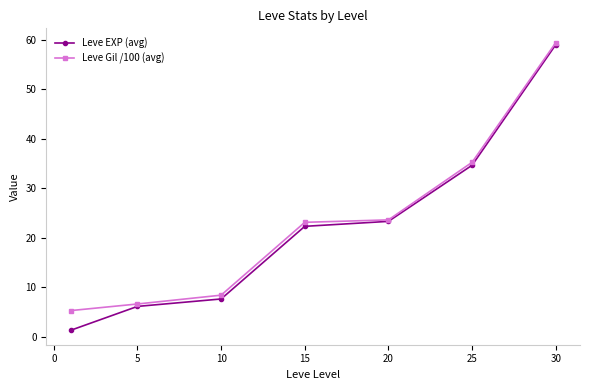

What is the lowest value of the Leve Gil /100 (avg) series?

5.3